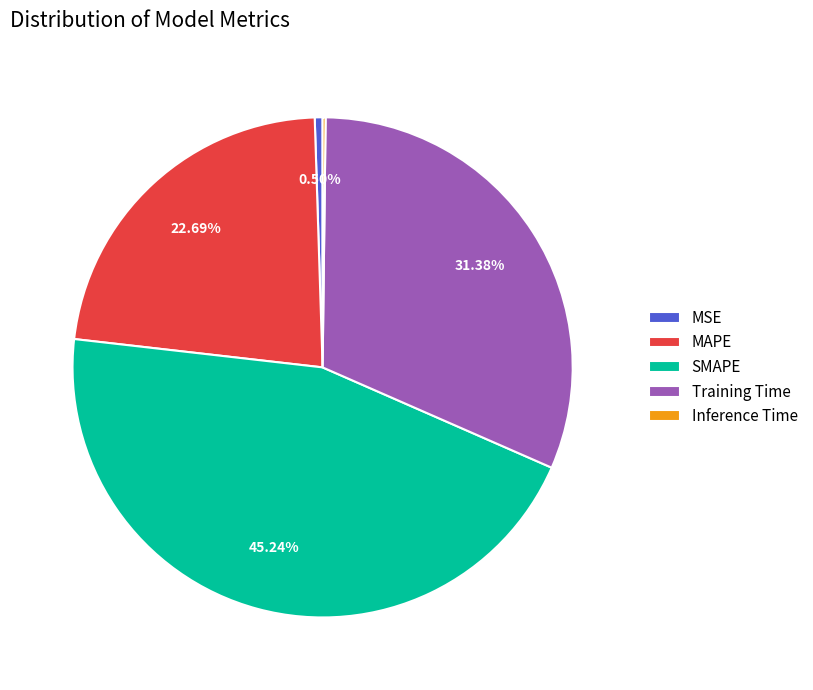

To the nearest percent, what is the average slice percentage?

20%